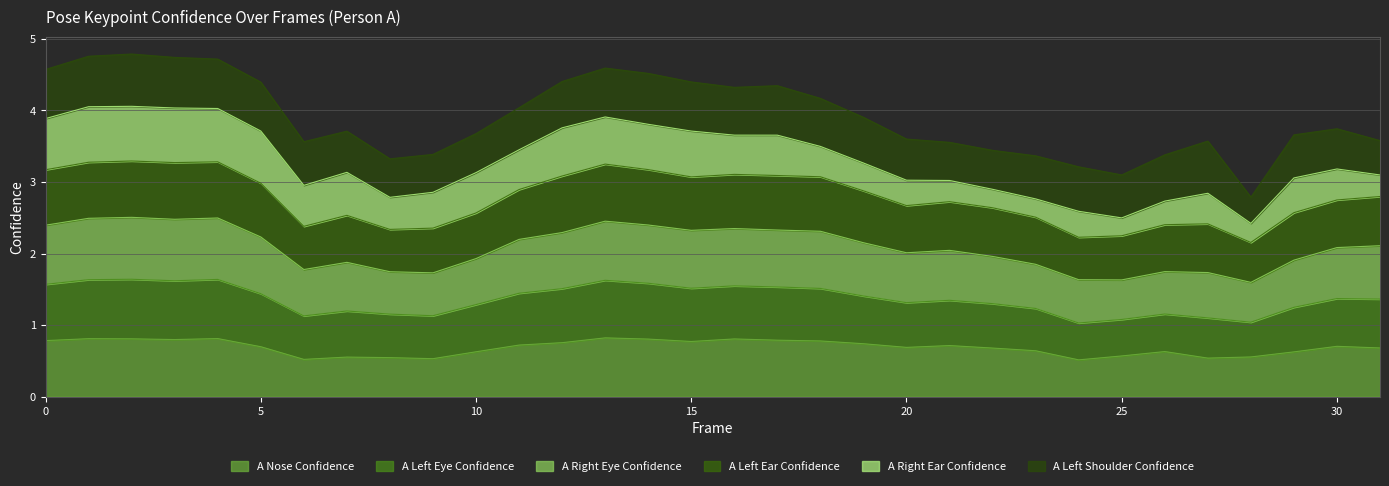

What is the lowest value of the A Nose Confidence series?

0.5